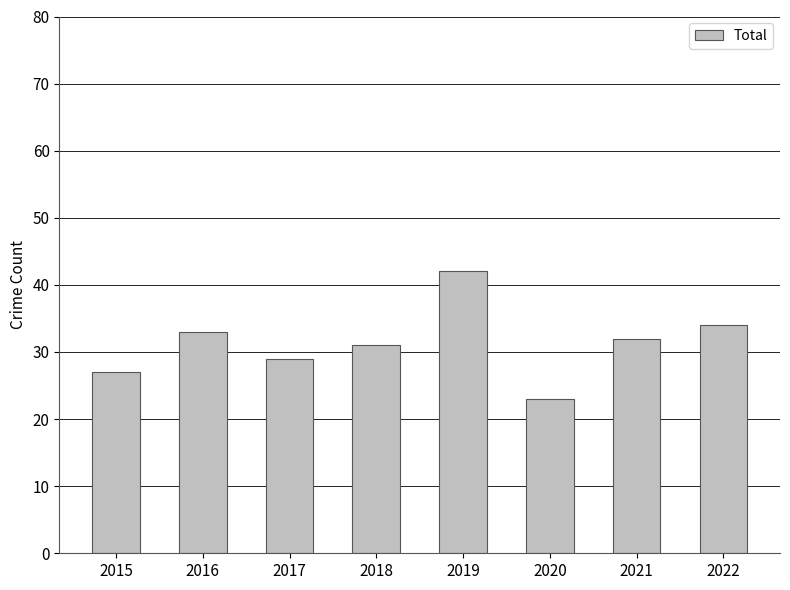

Rank the categories by value from highest to lowest.

2019, 2022, 2016, 2021, 2018, 2017, 2015, 2020